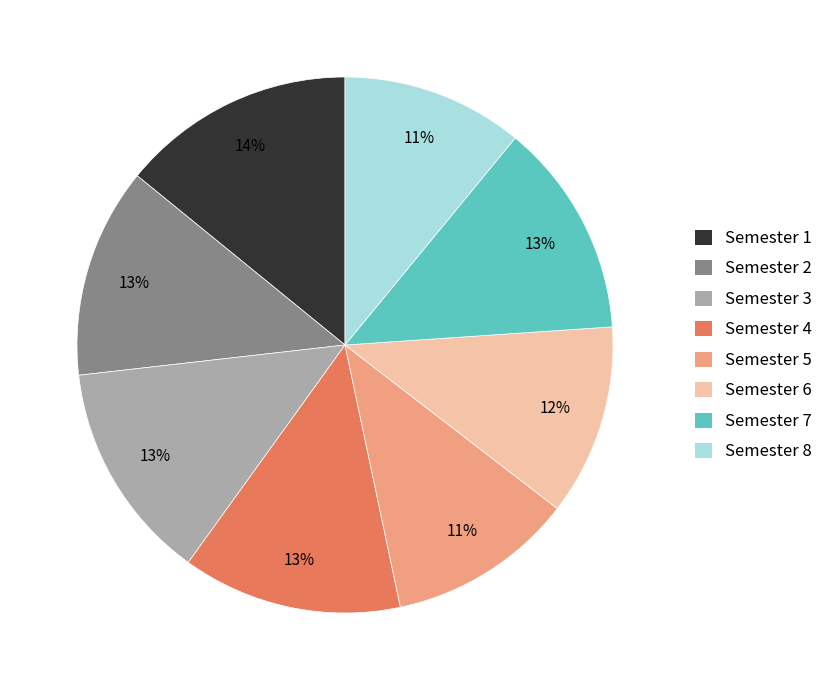

Which has a higher value, Semester 7 or Semester 1?

Semester 1